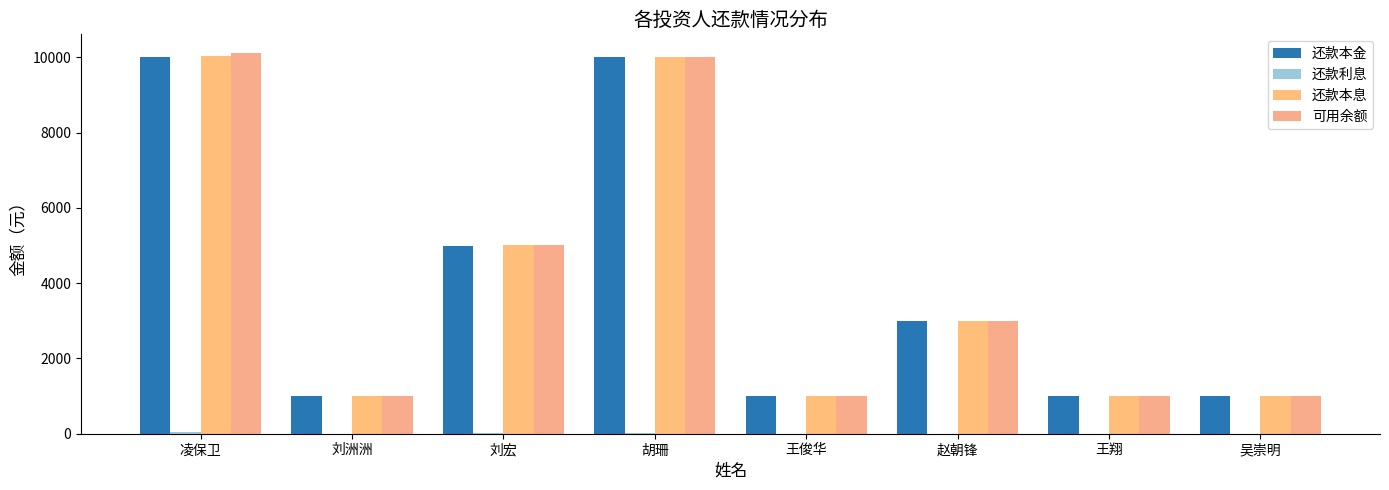

How many series are shown in this chart?

4